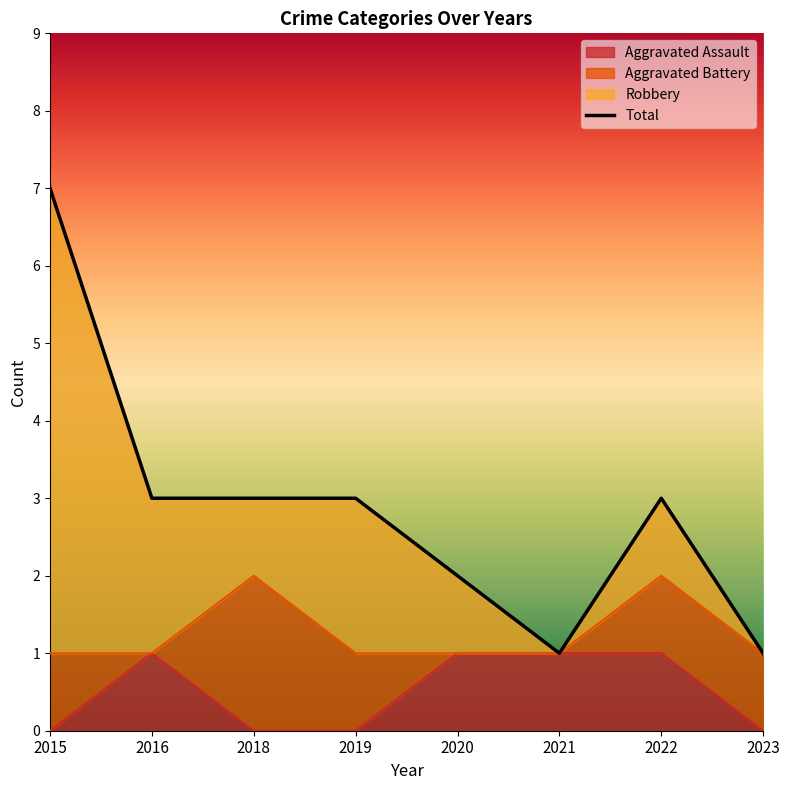

At which category does the data reach its first local peak?

2022